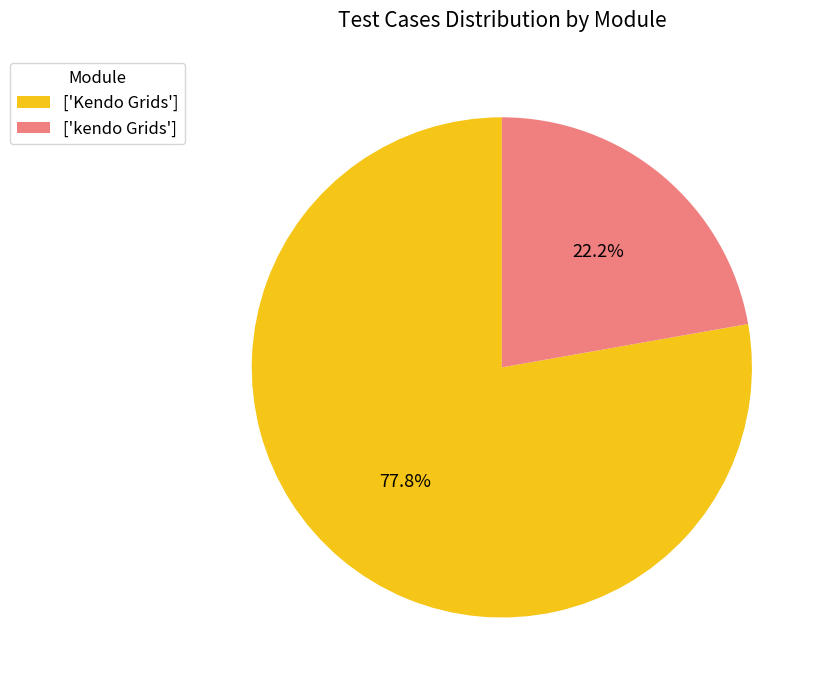

Is there a majority slice in this chart?

Yes